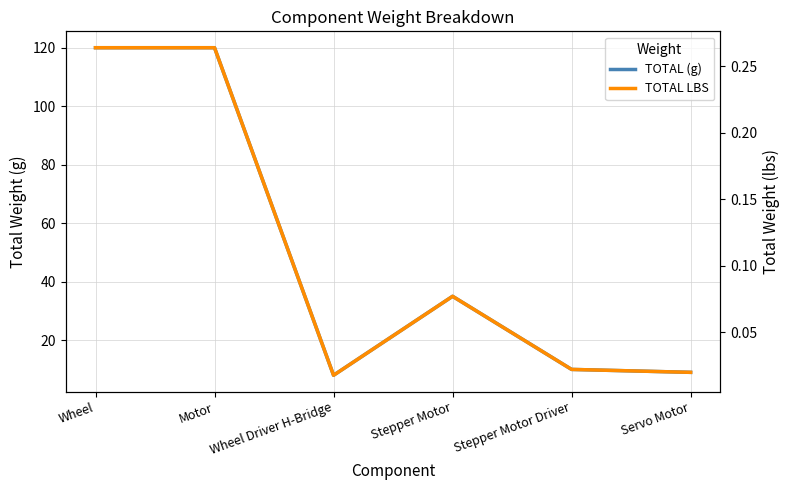

How many lines are shown in the chart?

2